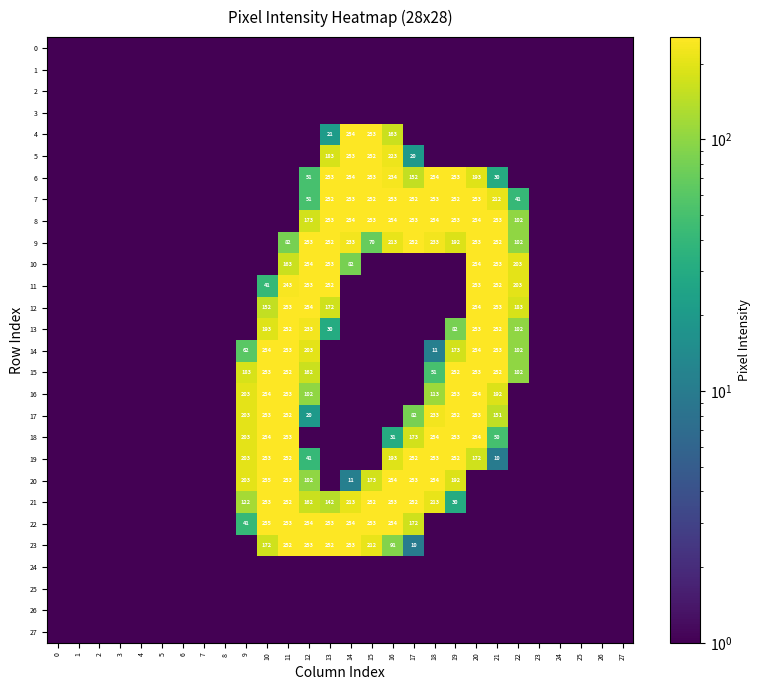

Which category has the highest value across all series?

10